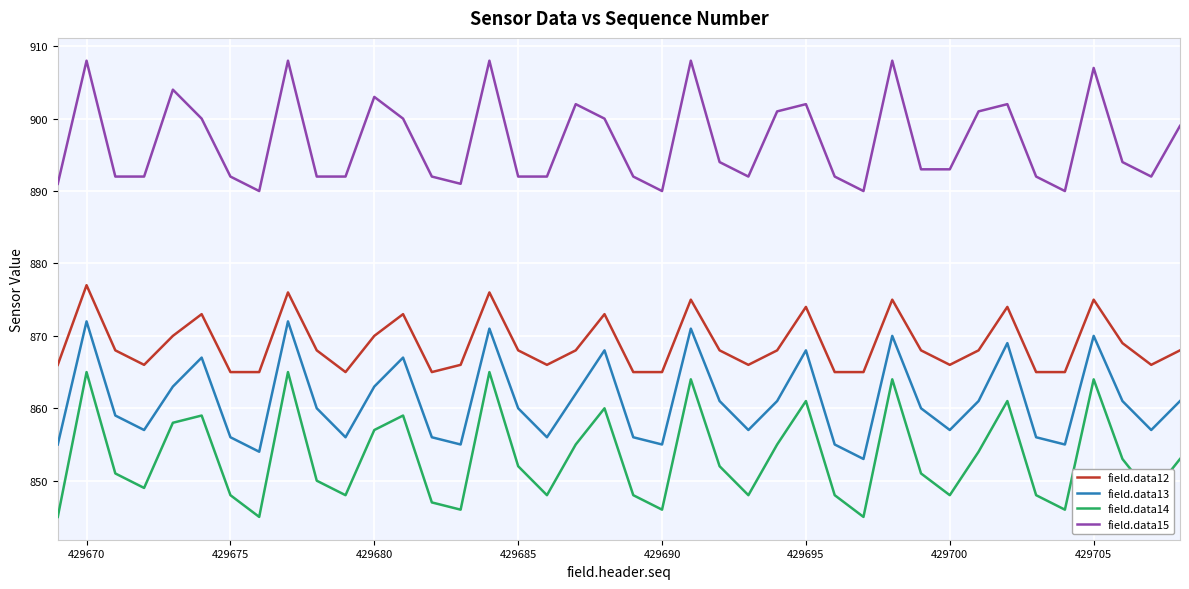

Rank the series by their maximum value, from highest to lowest.

field.data15, field.data12, field.data13, field.data14